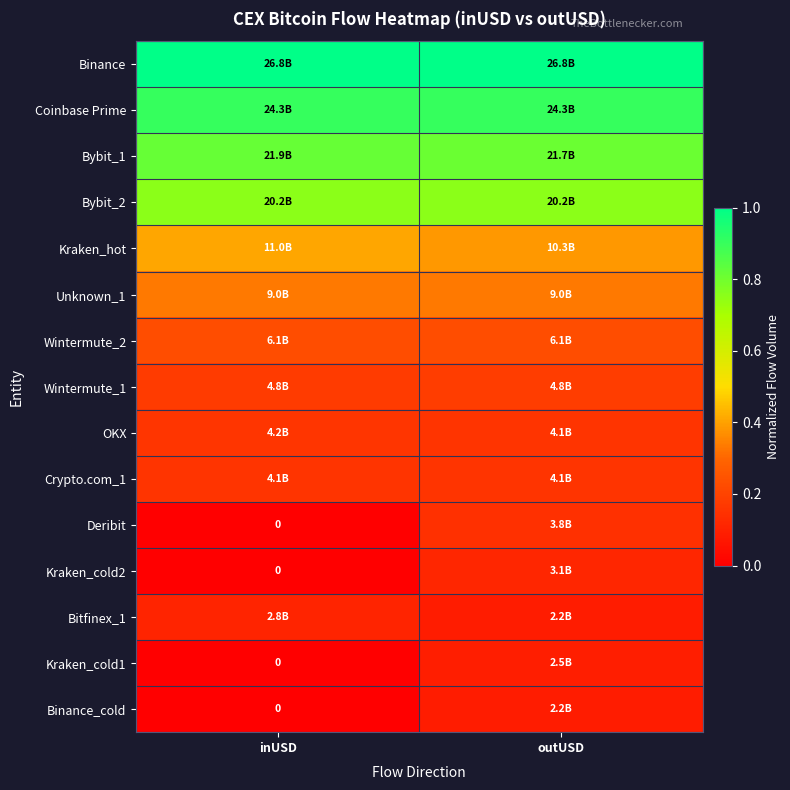

Where is Bybit_2 nearest to the value 0?

outUSD